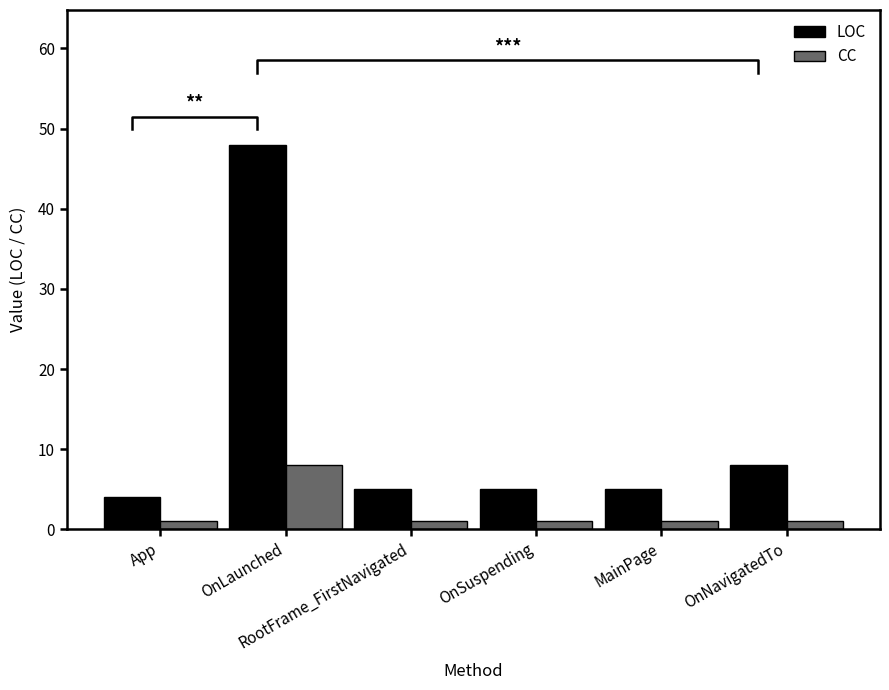

What position from the right is OnSuspending?

3